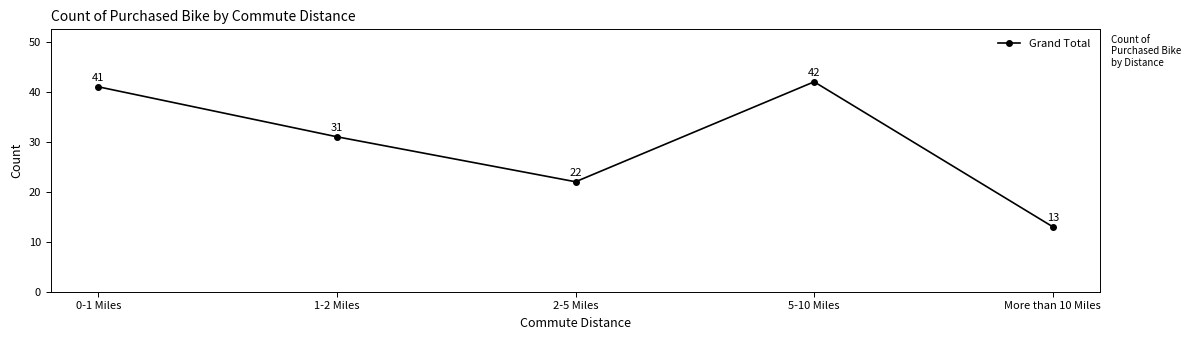

Approximately how many times larger is the value at 1-2 Miles compared to 5-10 Miles?

0.7